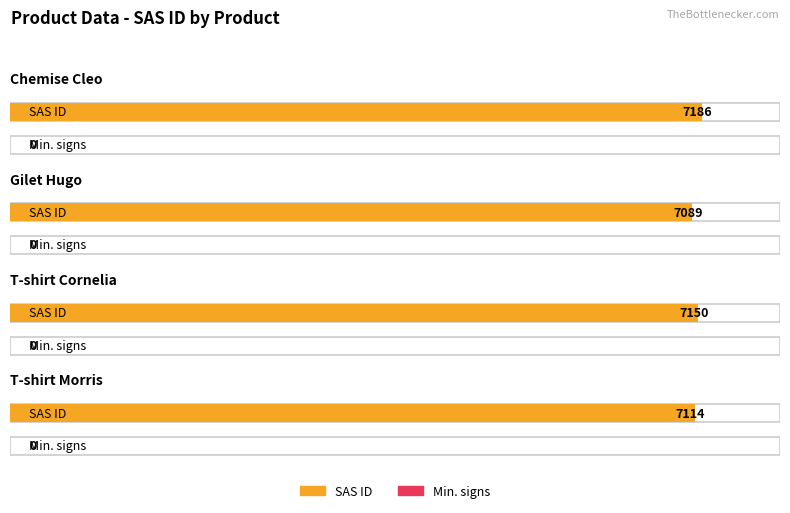

At which label is SAS ID closest to 7137?

T-shirt Cornelia